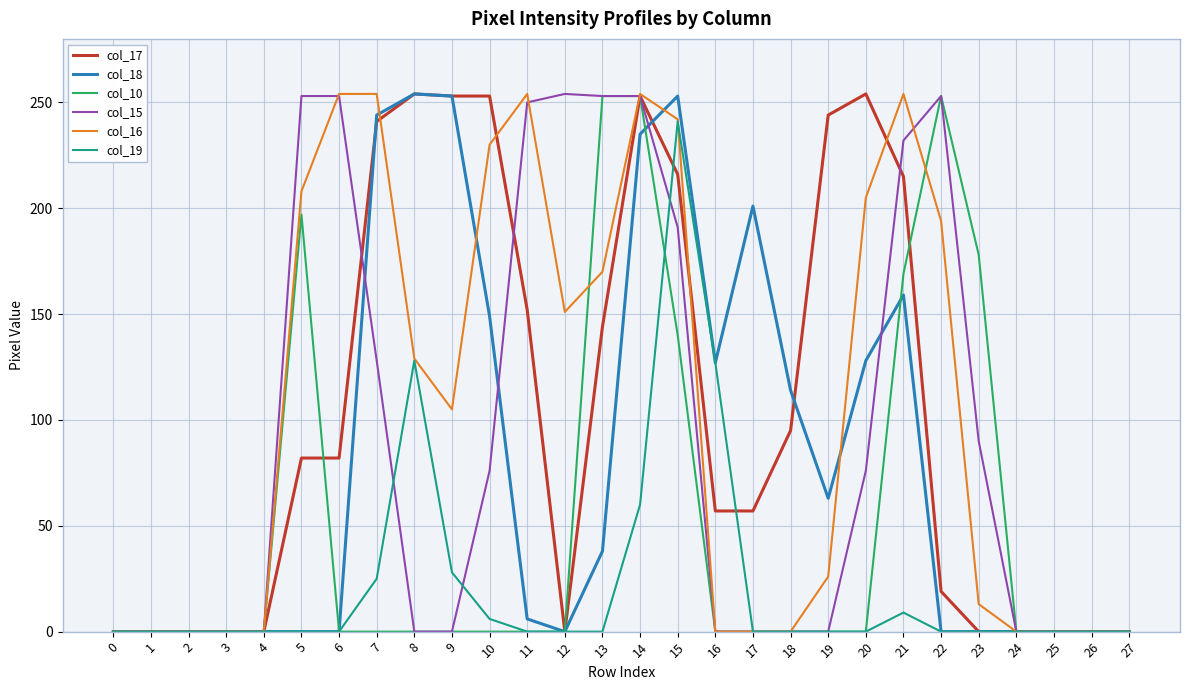

What is the greatest value displayed?

254